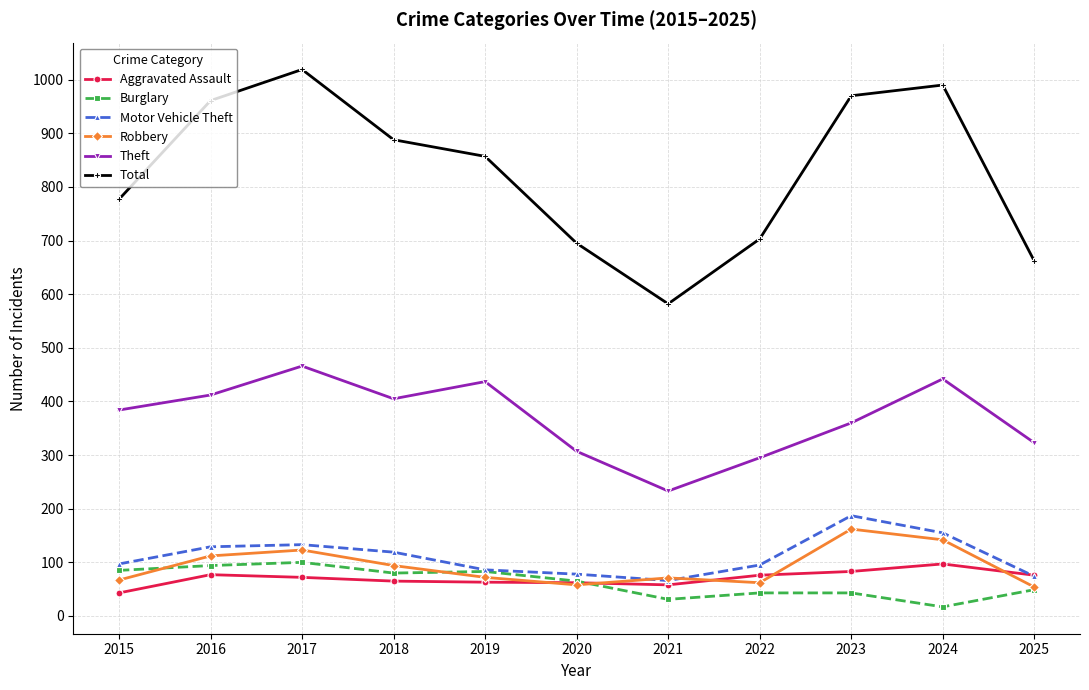

How many series are shown in this chart?

6